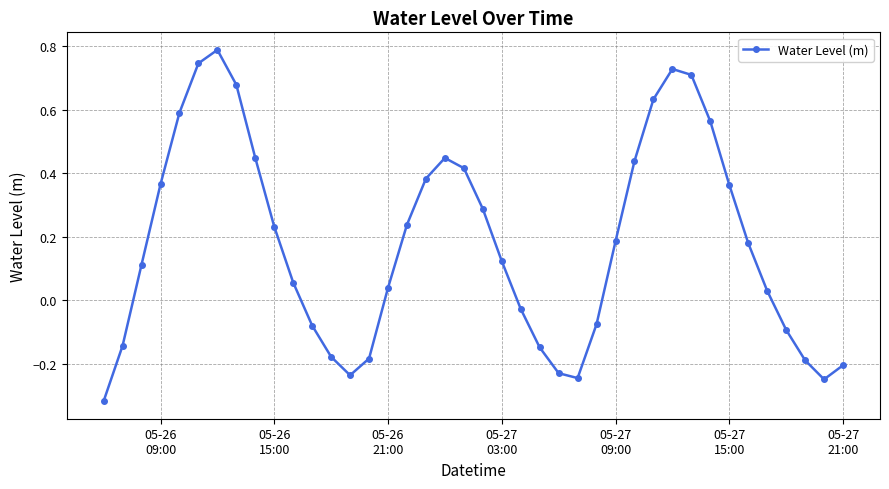

What is the sum of all values?

7.2